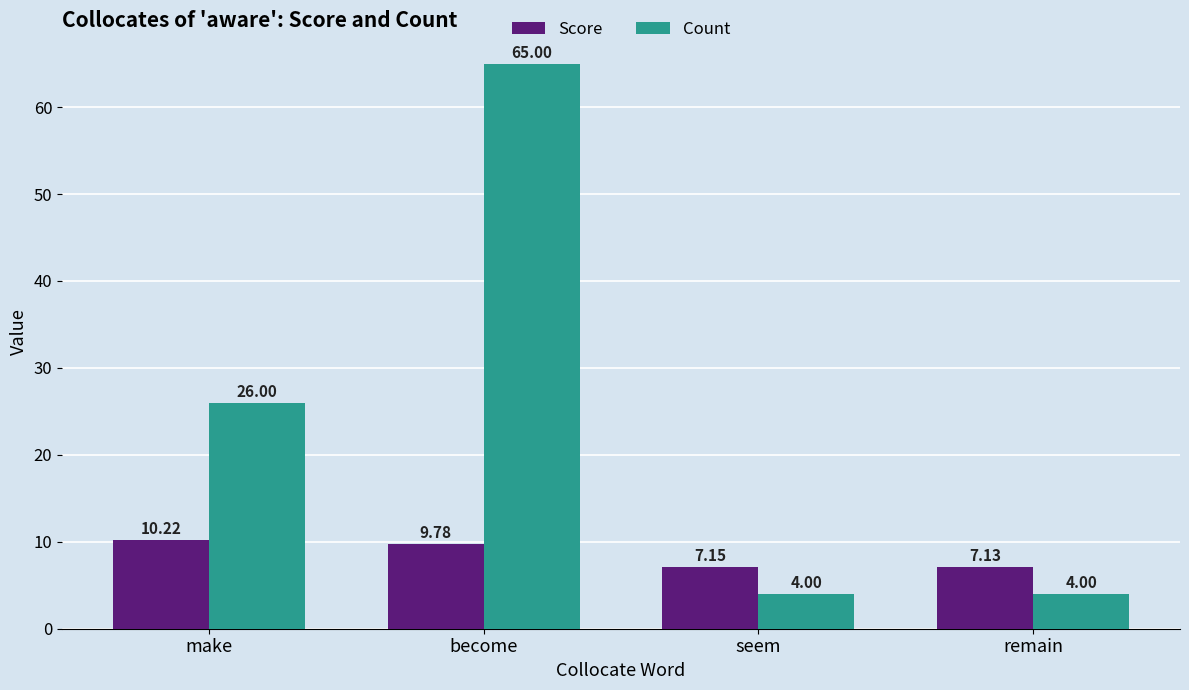

Which label corresponds to the largest value in the chart?

become